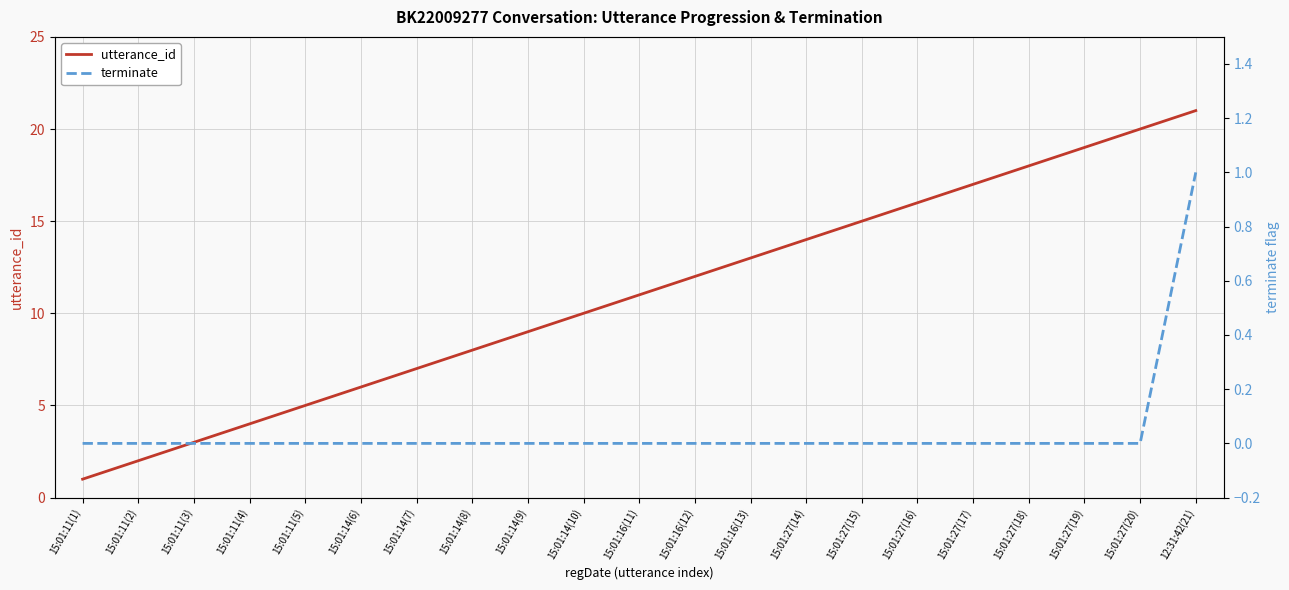

Which category has the highest value across all series?

12:31:42(21)